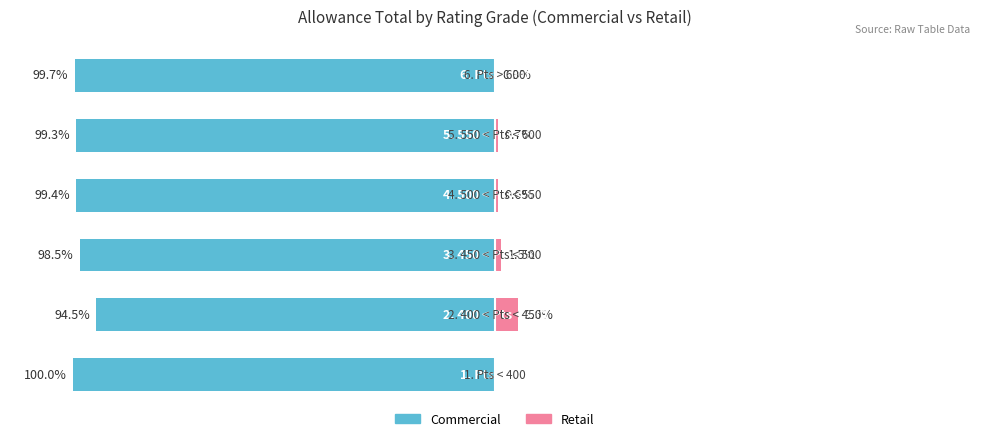

Reading left to right, what are all the values shown in this chart?

Commercial: -100.0	-94.5	-98.5	-99.4	-99.3	-99.7
Retail: 0.0	5.5	1.5	0.6	0.7	0.3